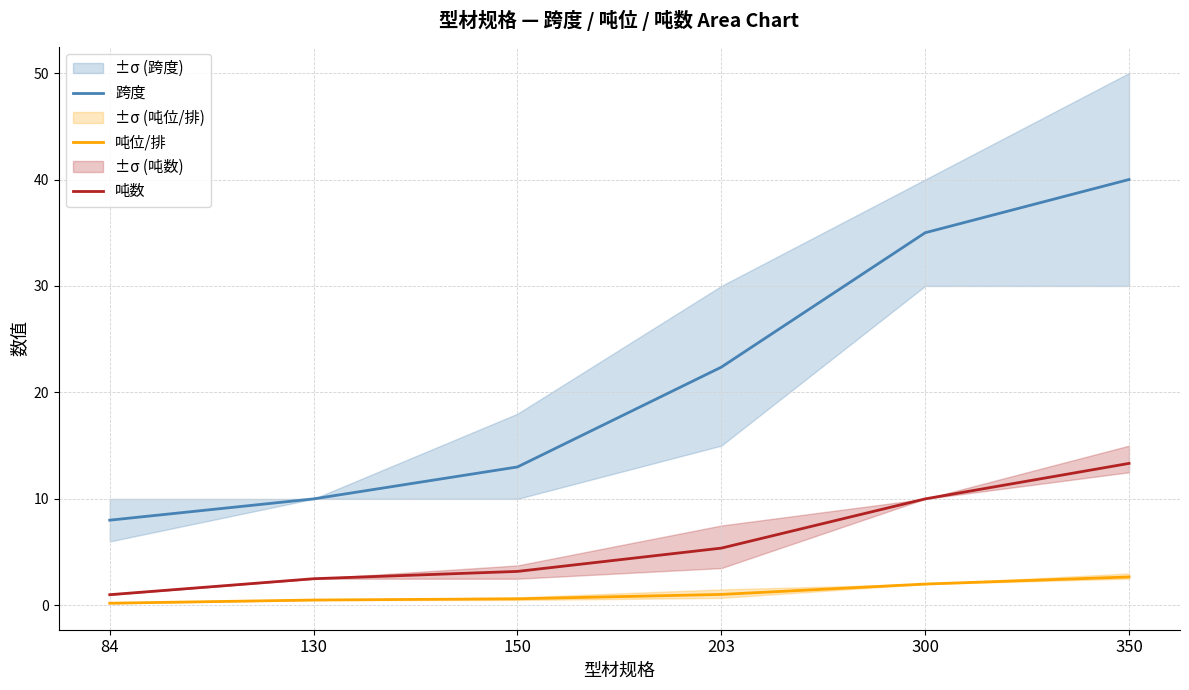

Which category has the highest value in the 跨度 series?

350